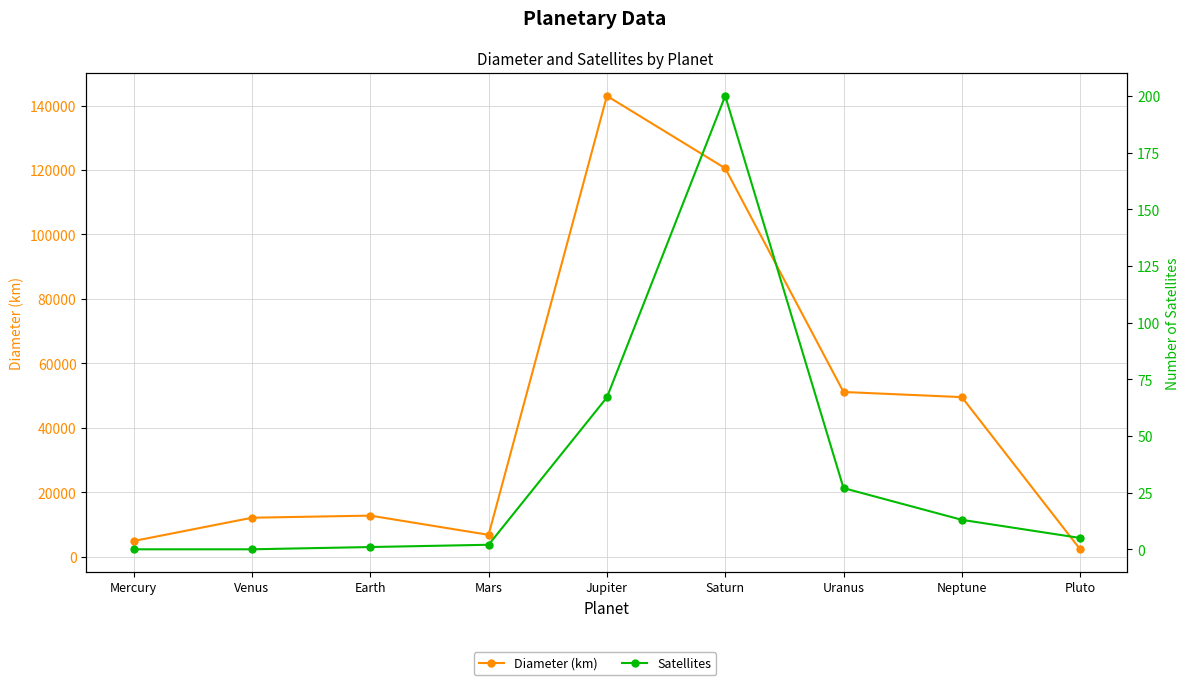

List the labels in order of Satellites value, smallest first.

Mercury, Venus, Earth, Mars, Pluto, Neptune, Uranus, Jupiter, Saturn